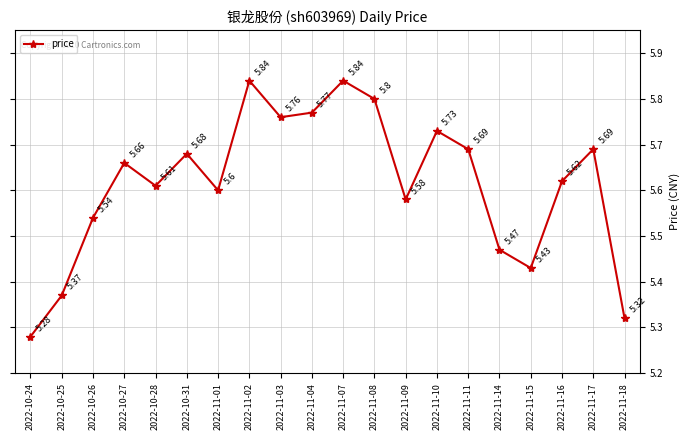

What is the sum of the values at 2022-10-26 and 2022-11-16?

11.2